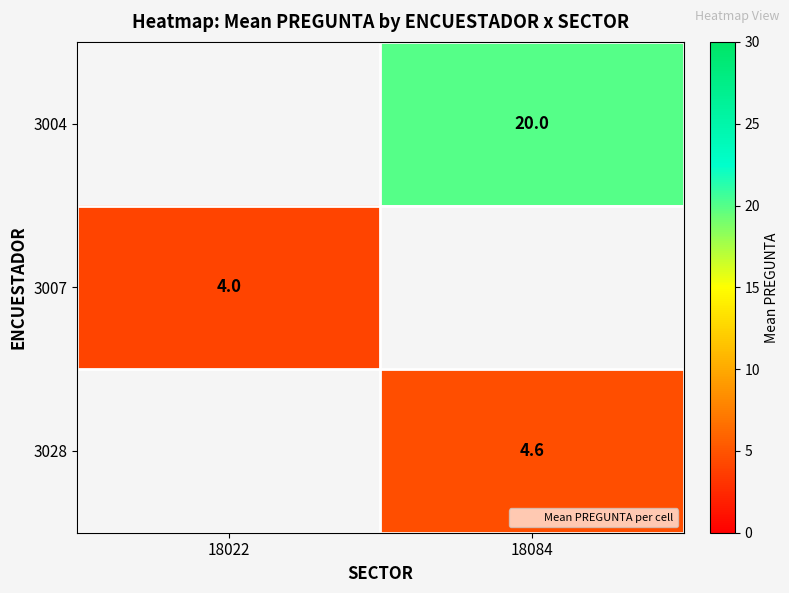

At which label does 3028 first exceed 4?

18084